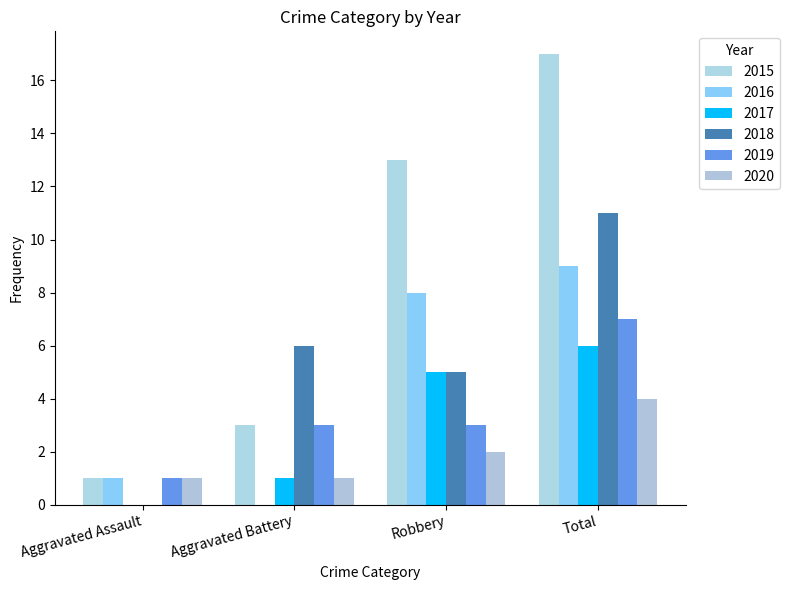

What is the maximum value shown in the chart?

17